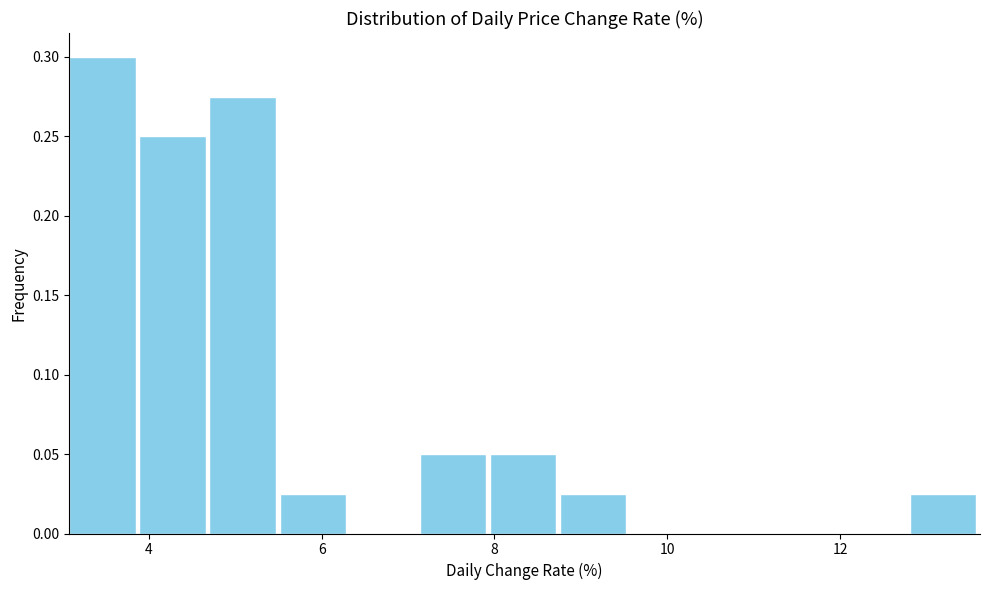

Over which range of the x-axis is the bar tallest?

3.0 to 3.8